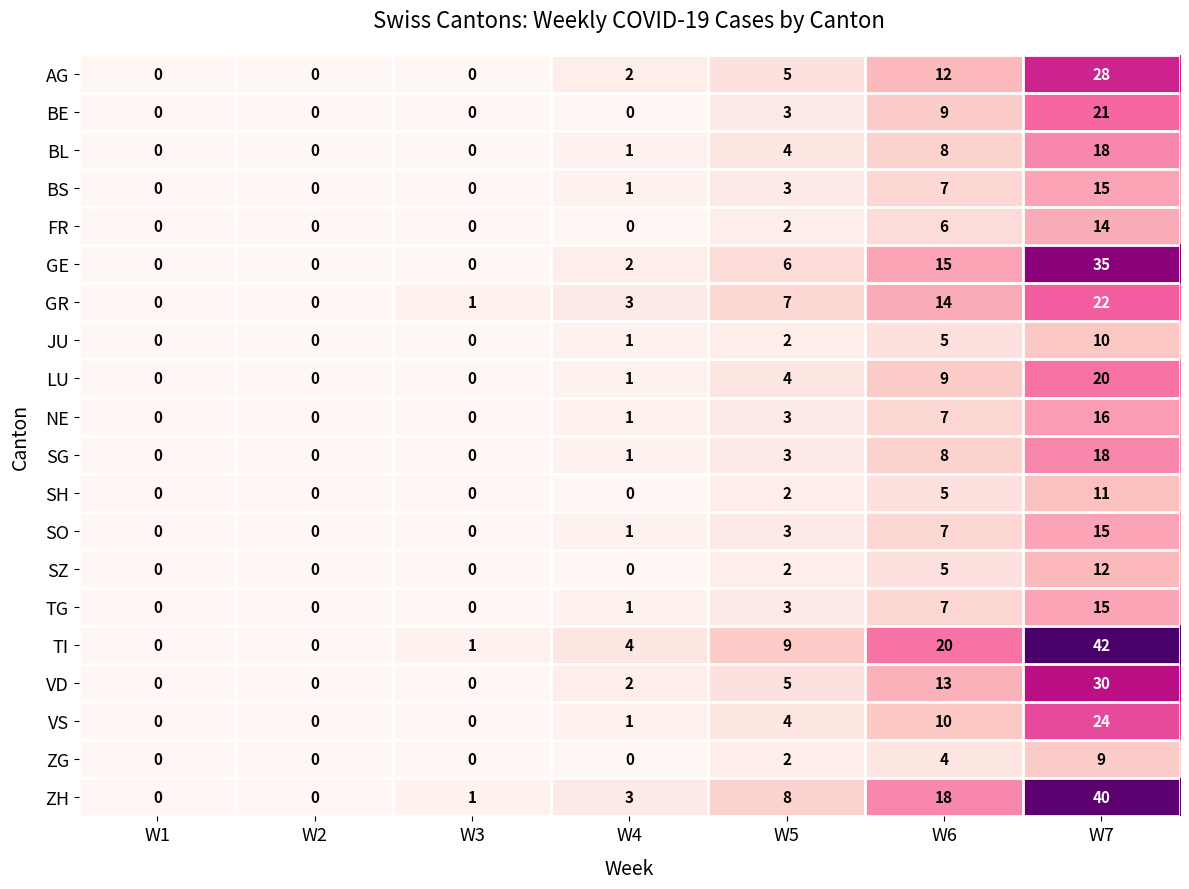

What is the maximum value shown in the chart?

42